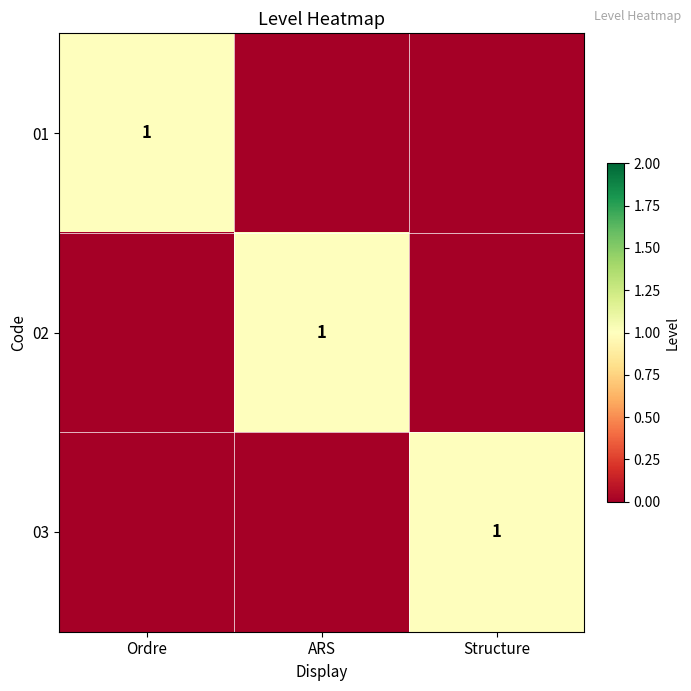

At which category is the sum across all series the highest?

Ordre